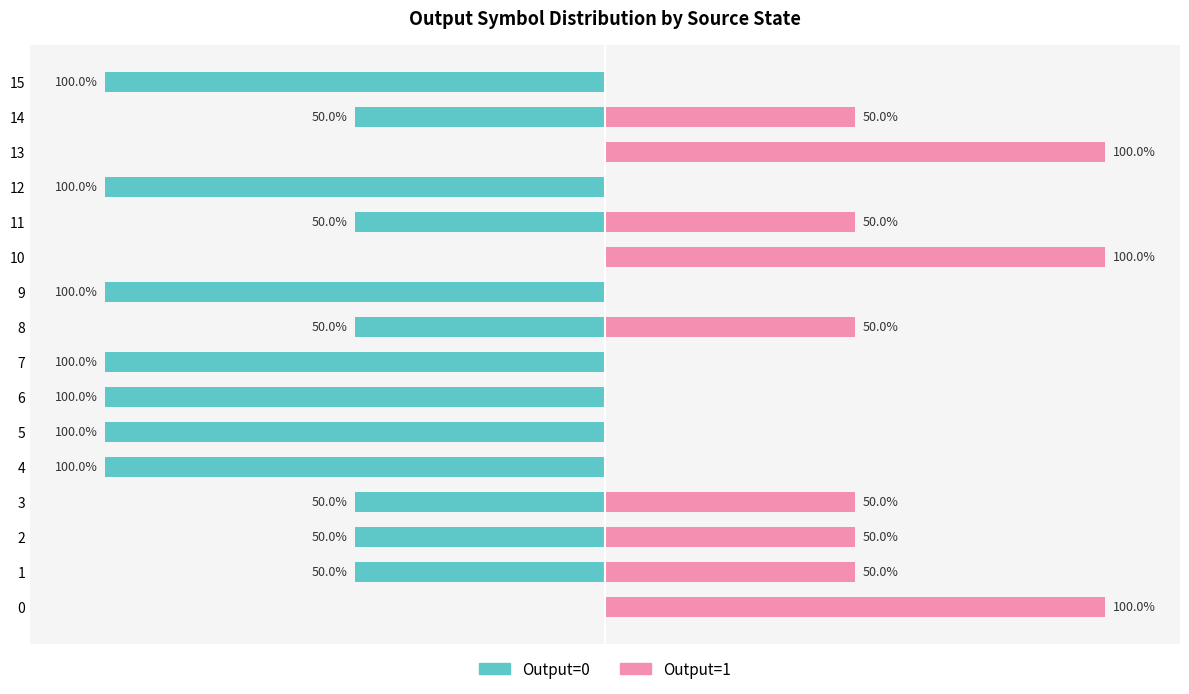

Reading right to left, list all the values displayed in this chart.

Output=0: -100	-50	0	-100	-50	0	-100	-50	-100	-100	-100	-100	-50	-50	-50	0
Output=1: 0	50	100	0	50	100	0	50	0	0	0	0	50	50	50	100